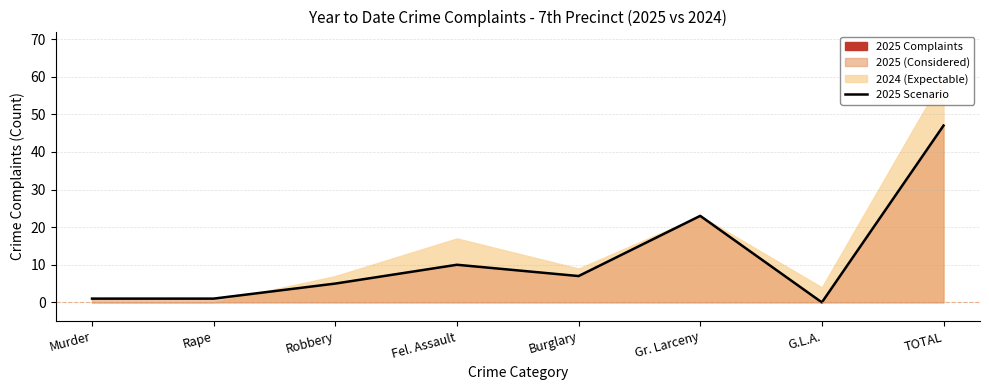

List the labels in order of value, largest first.

TOTAL, Gr. Larceny, Fel. Assault, Burglary, Robbery, Murder, Rape, G.L.A.